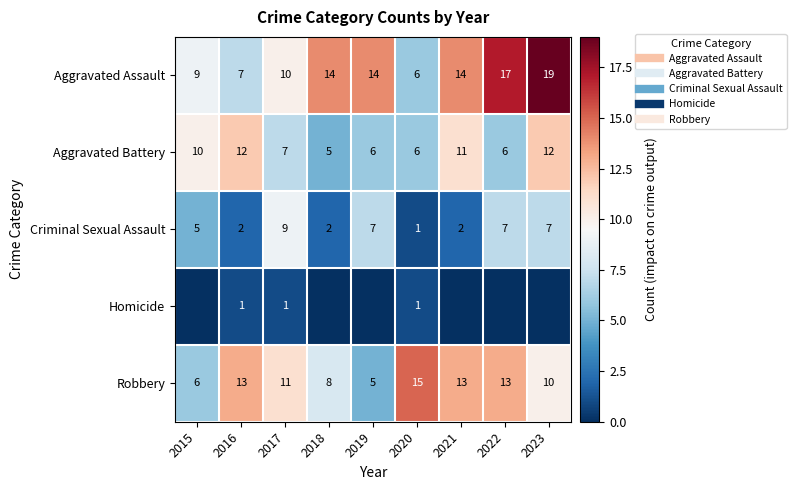

Which category has the highest value in the Criminal Sexual Assault series?

2017